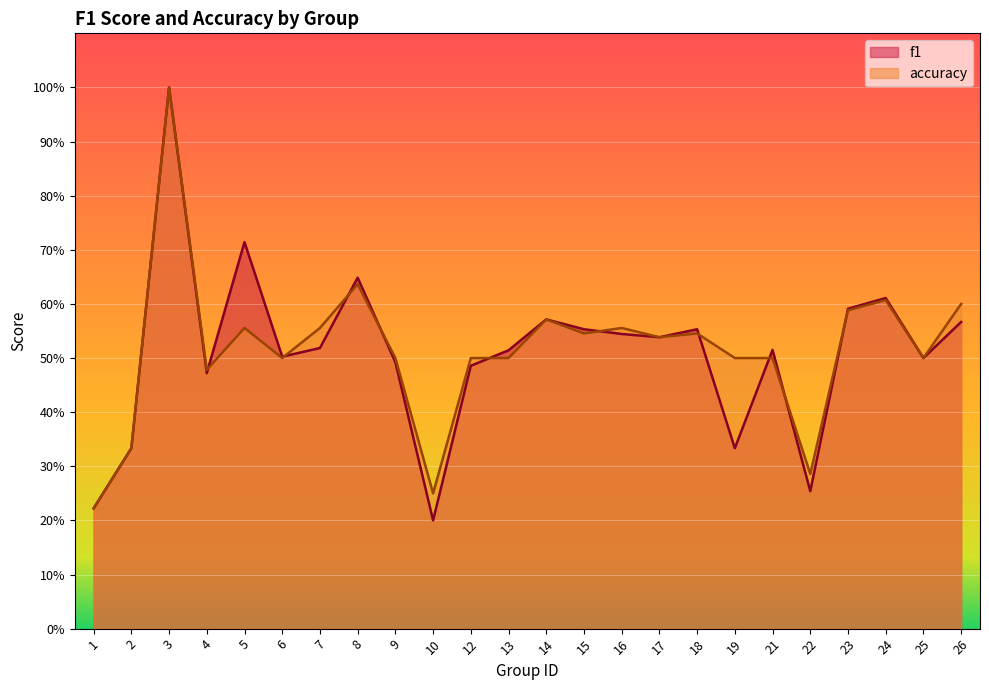

What is the value of the accuracy point at the 23rd from the left?

0.5